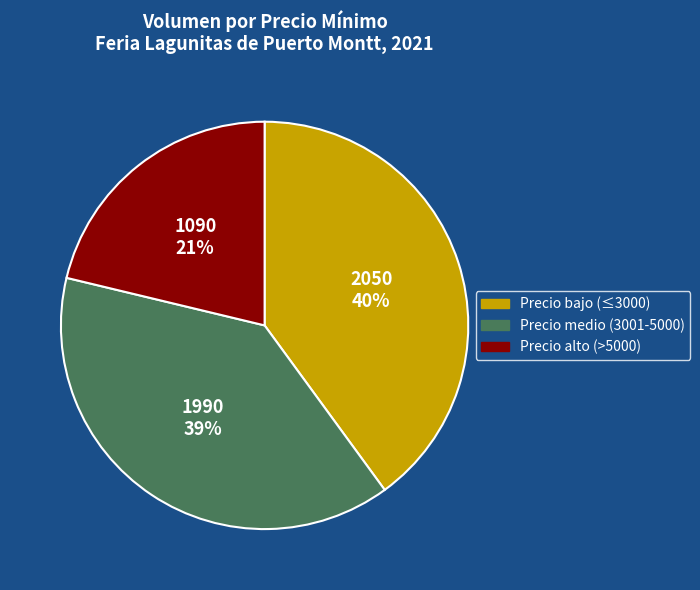

To the nearest percent, what is the difference between the largest and smallest slice percentages?

19%